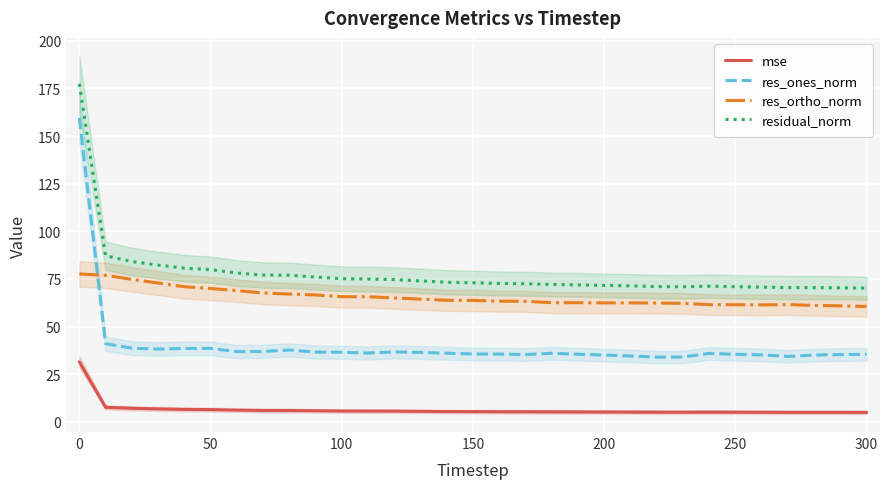

How many data points does each series have?

31